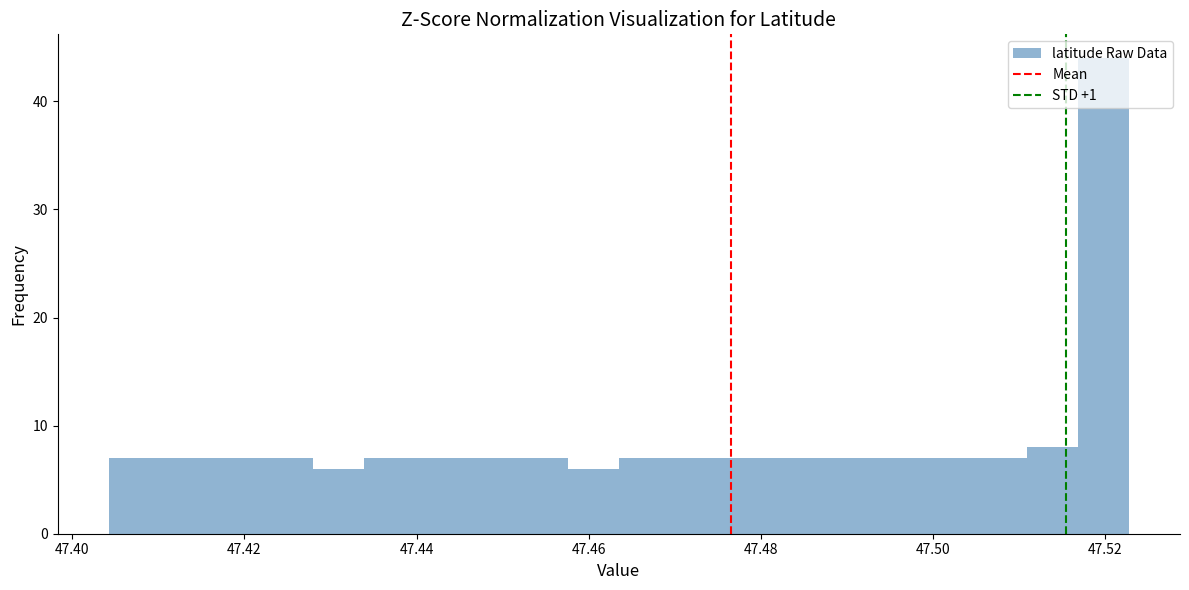

Read against the x-axis, roughly where is the centre of the tallest bar?

47.520